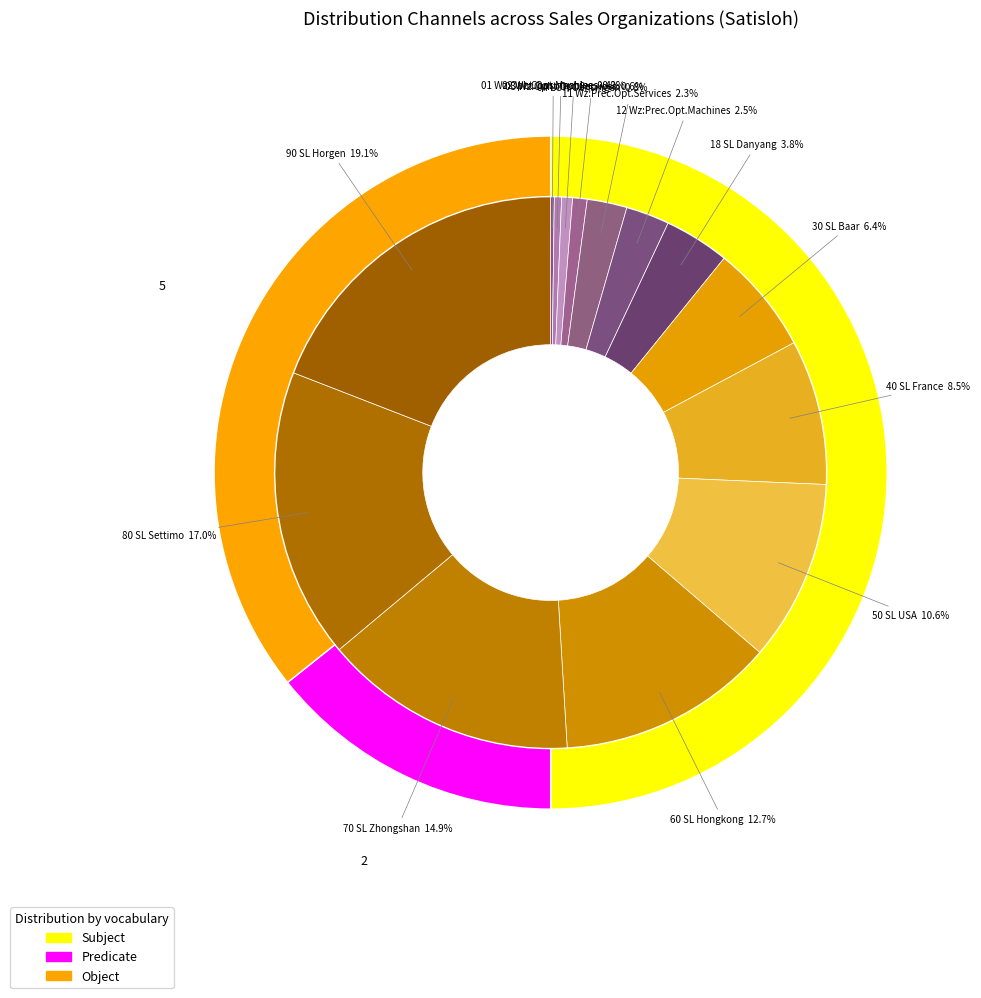

Which has a higher value, 60 SL Hongkong or 02 Wz:Consumables?

60 SL Hongkong